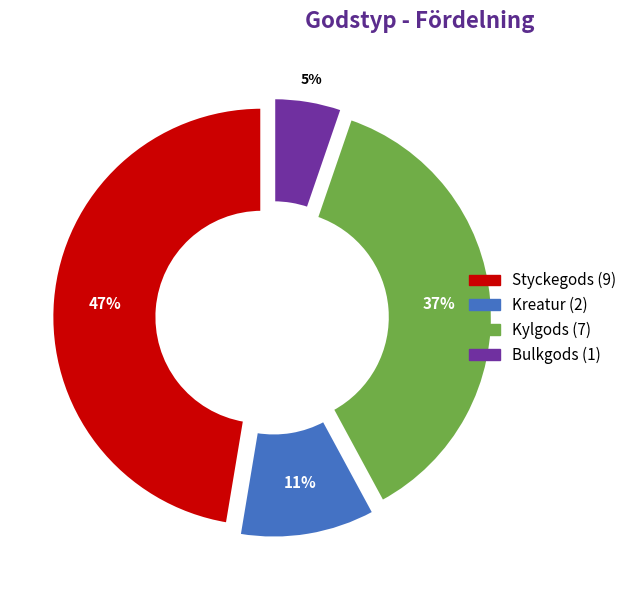

Does Kylgods represent more than half of the total?

No